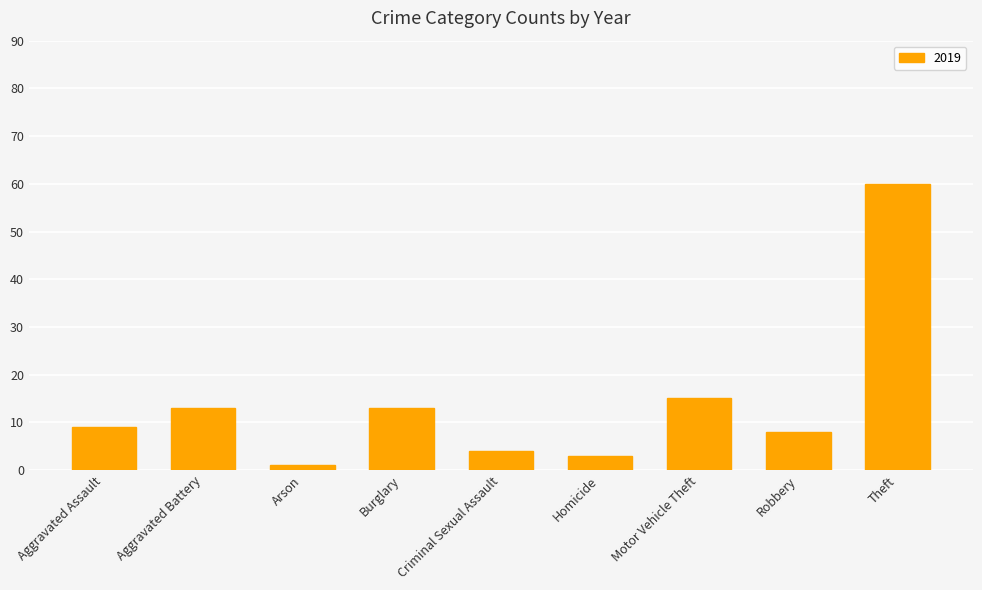

What is the value of the 6th bar from the left?

3